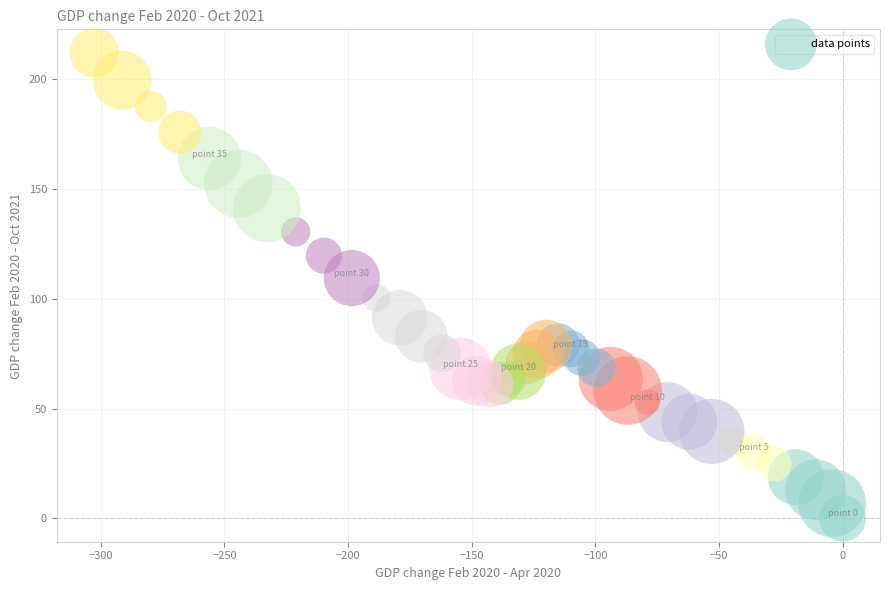

What is the range of Y values (max minus min)?

212.0